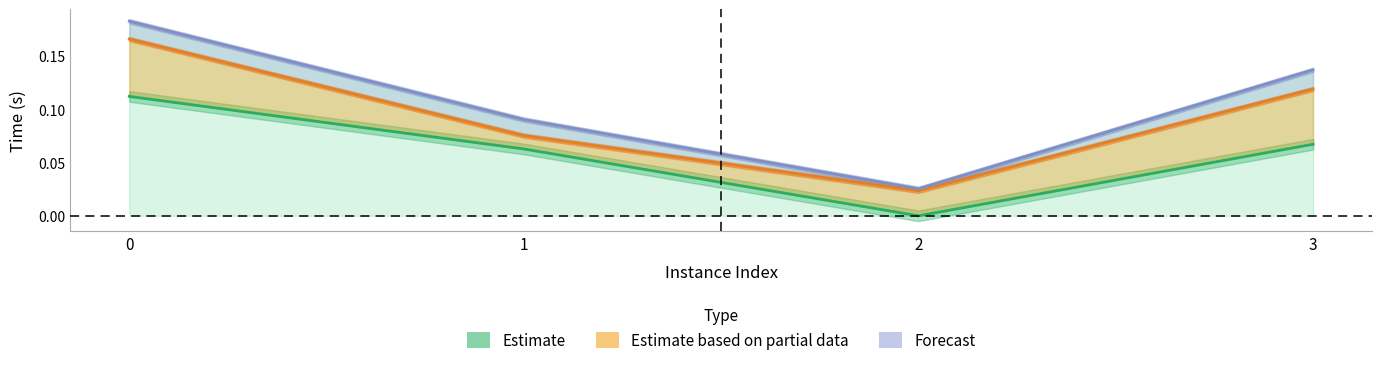

What is the value of the Estimate point at the 4th from the left?

0.1